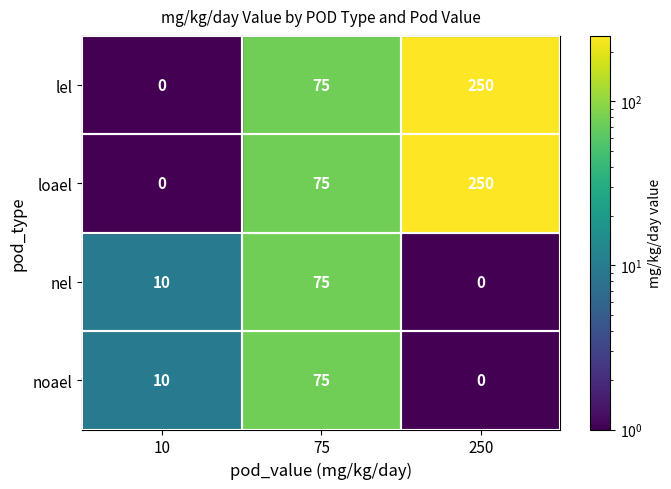

Is the value of lel at 250 greater than the value of nel at 75?

Yes